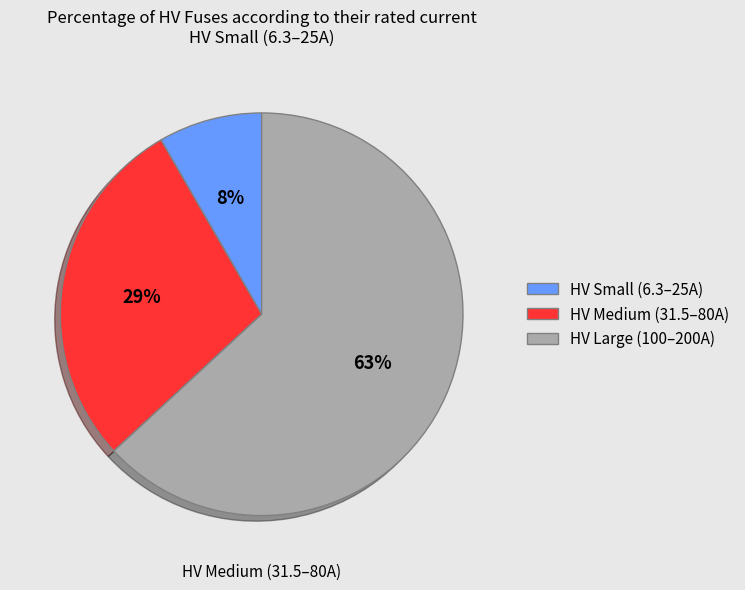

To the nearest percent, what is the difference between the largest and smallest slice percentages?

55%